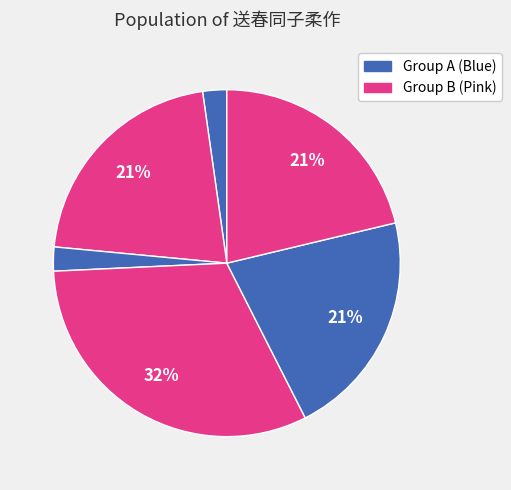

Count the number of slices in the pie.

6